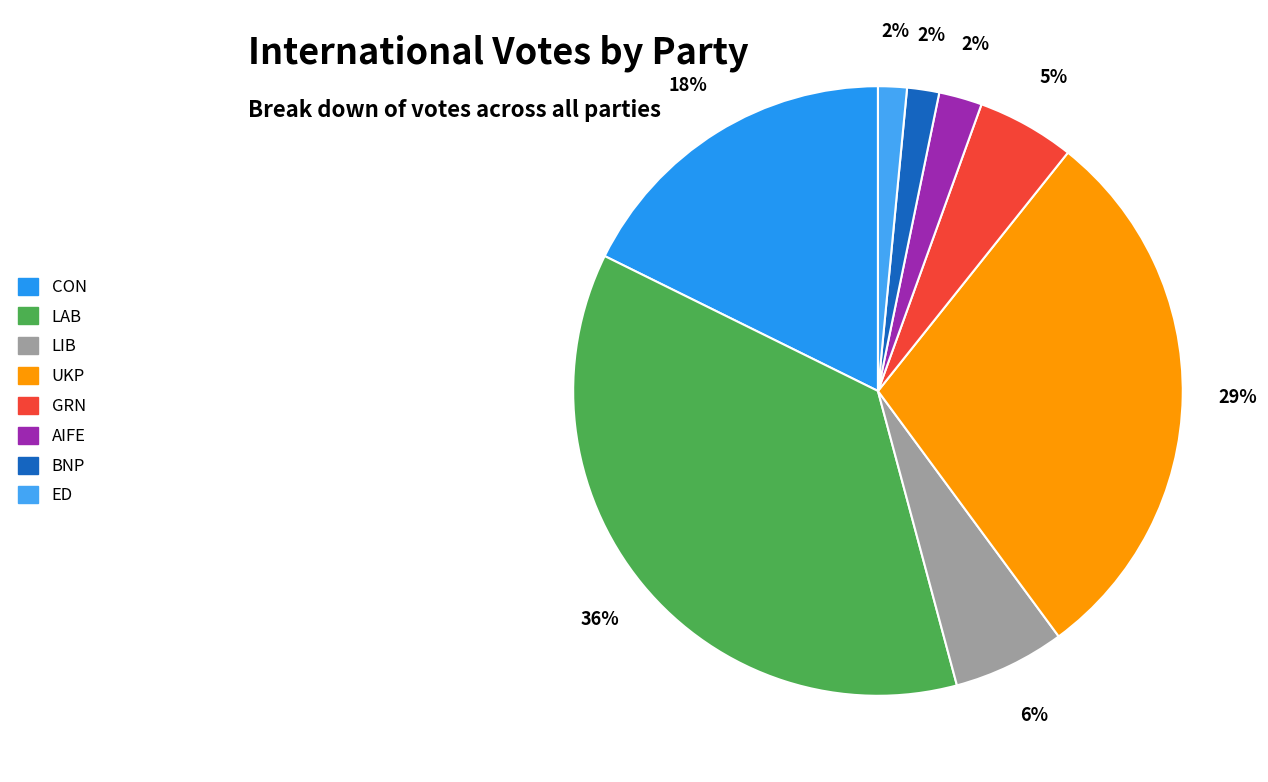

True or false: CON accounts for 18% of the total.

True